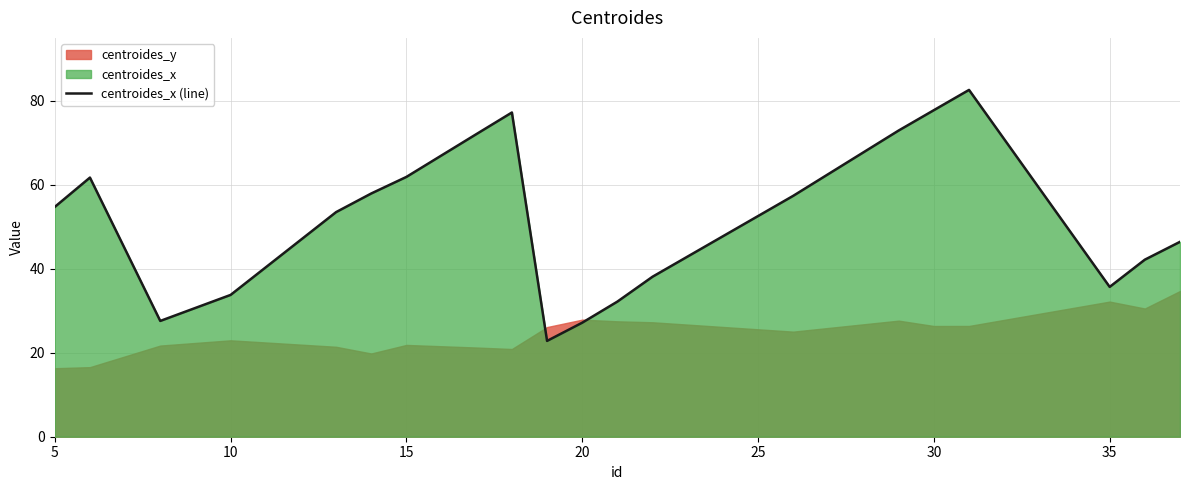

Reading left to right, transcribe all the data shown in this chart.

54.8	61.8	27.6	33.8	53.5	58.0	61.9	72.2	77.3	22.8	27.2	32.2	38.1	57.4	73.0	77.8	82.6	35.7	42.2	46.4